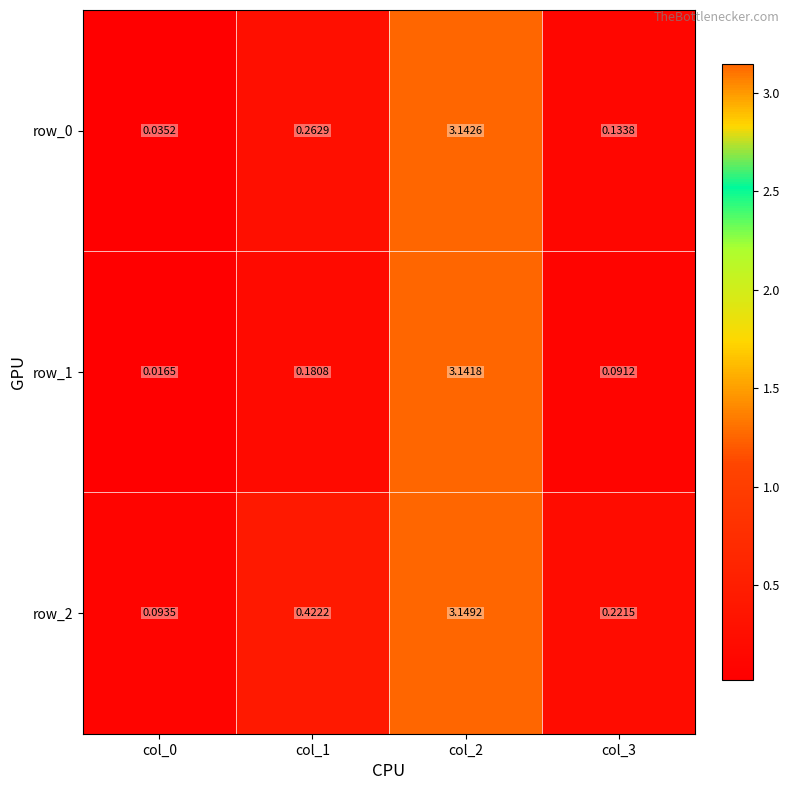

At which category does the chart reach its peak across all series?

col_2